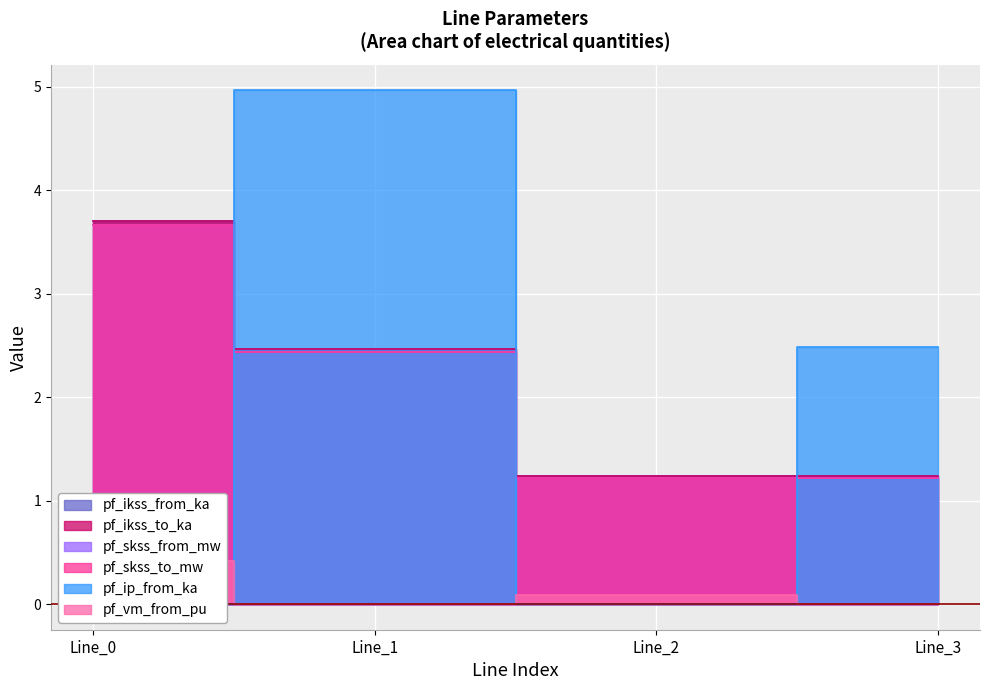

True or false: pf_ikss_to_ka and pf_ikss_from_ka intersect in this chart.

False